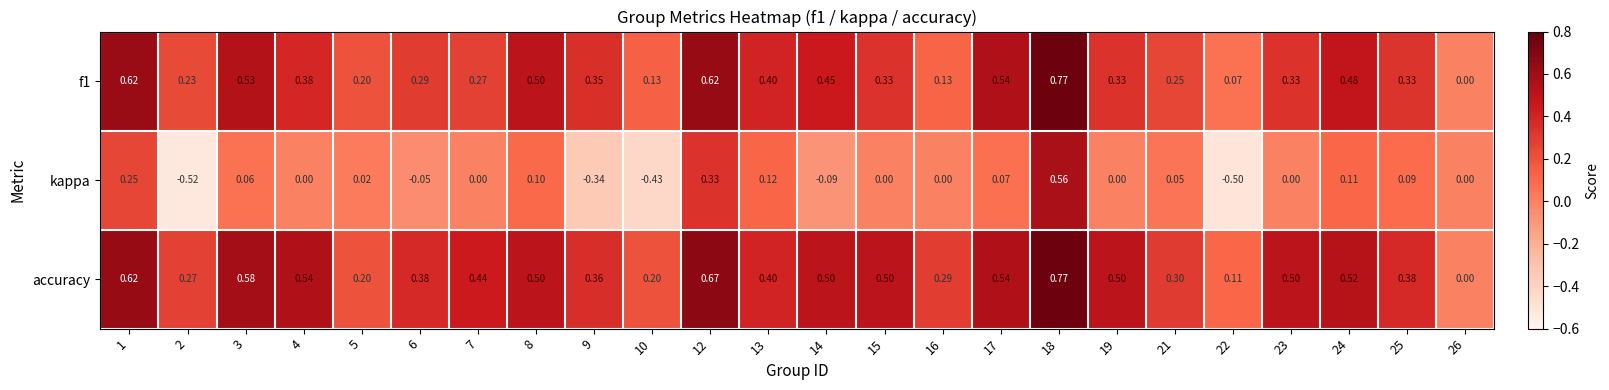

Which series changed the most between 13 and 23?

kappa